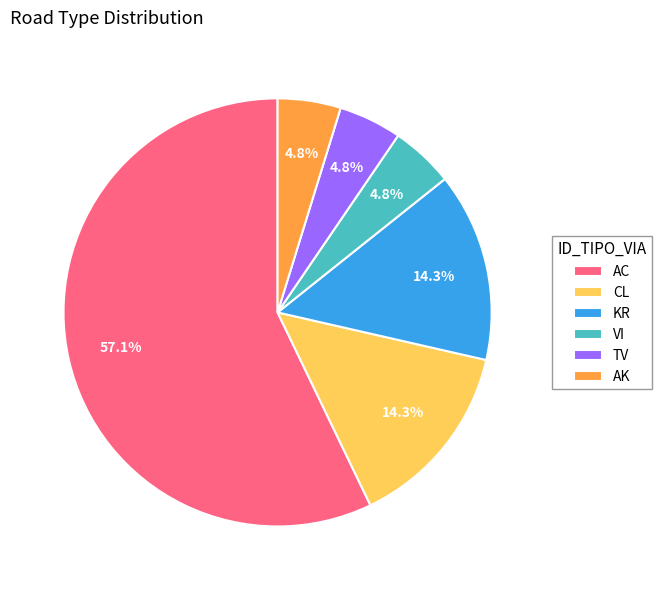

Does AC represent more than half of the total?

Yes